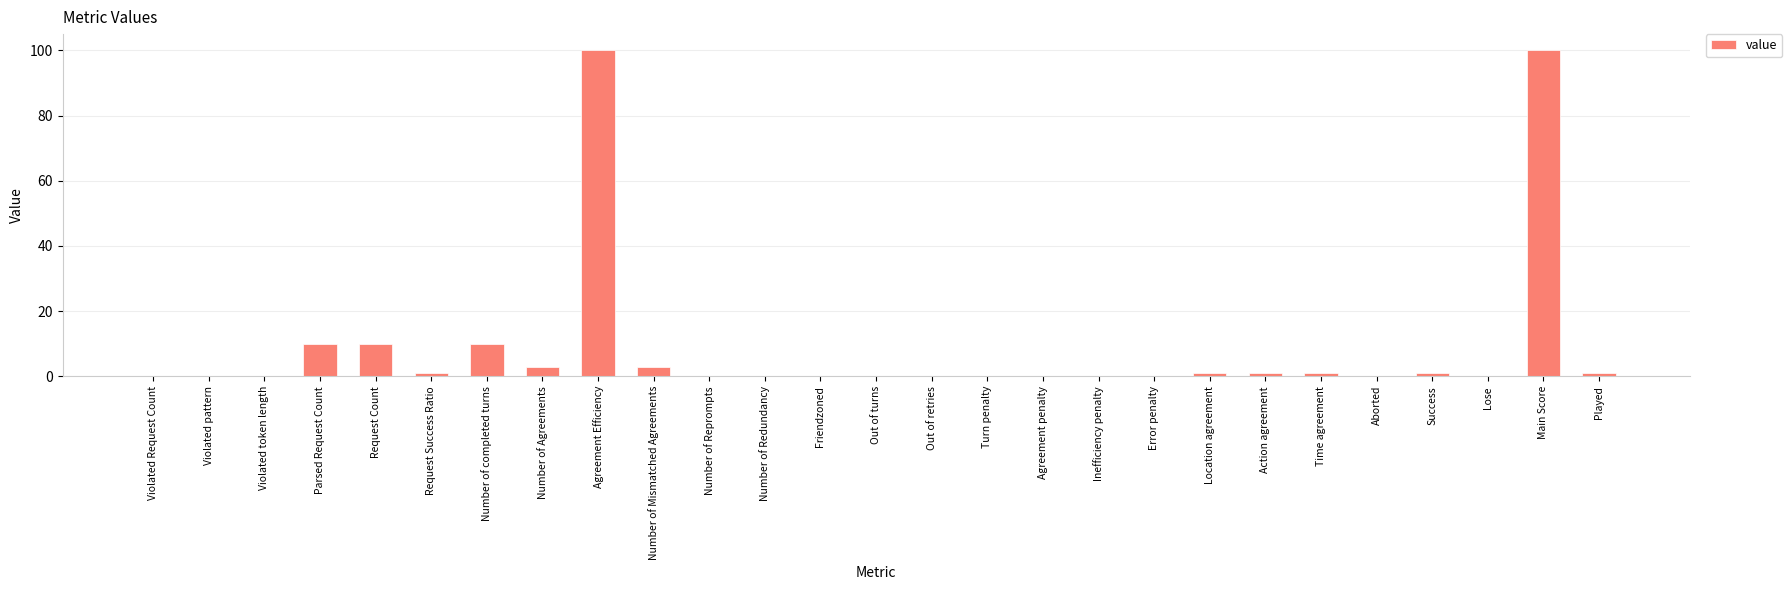

True or false: the data shows 0 at Number of Redundancy.

True